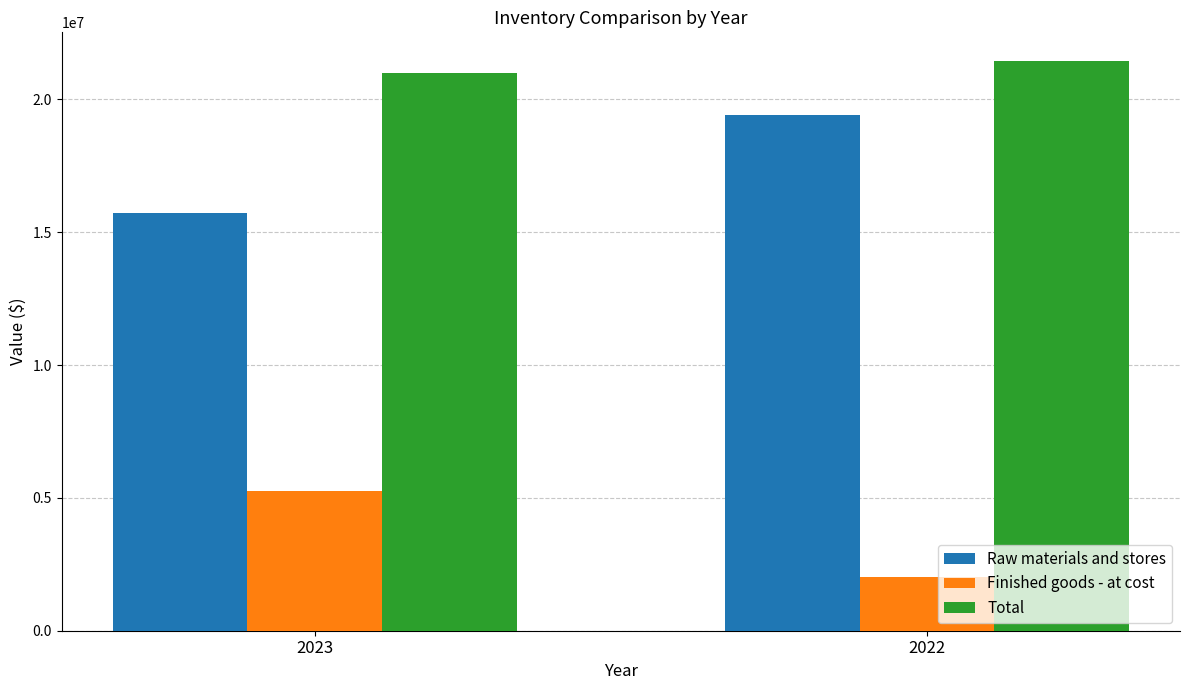

Which series has the largest total across all categories?

Total